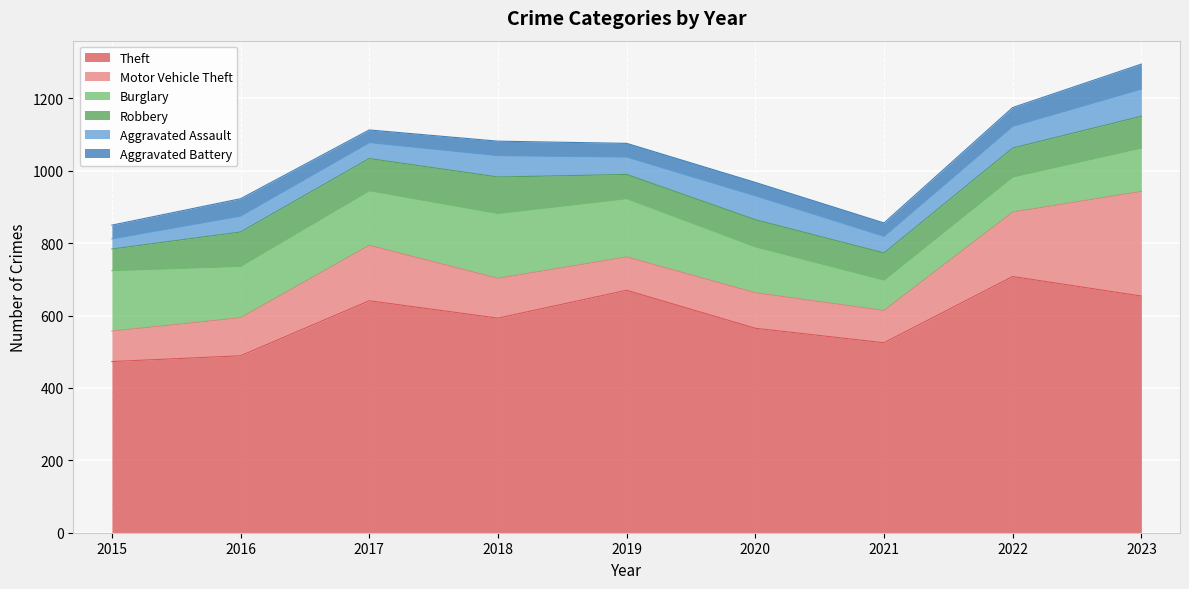

True or false: Motor Vehicle Theft has a value of 178 at 2022.

True